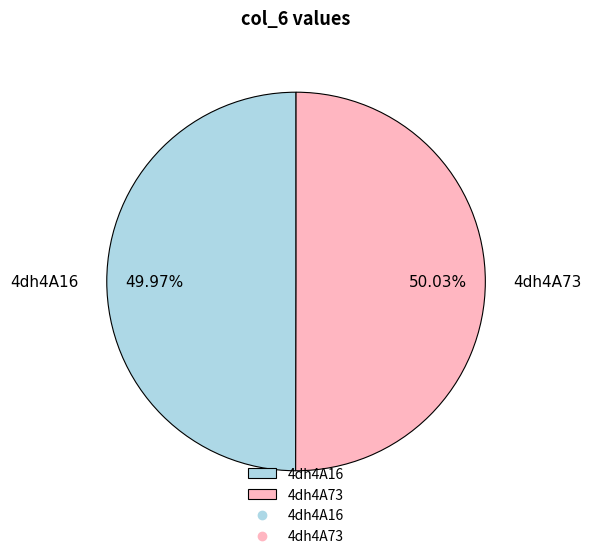

Approximately how many times larger is the value at 4dh4A16 compared to 4dh4A73?

1.0